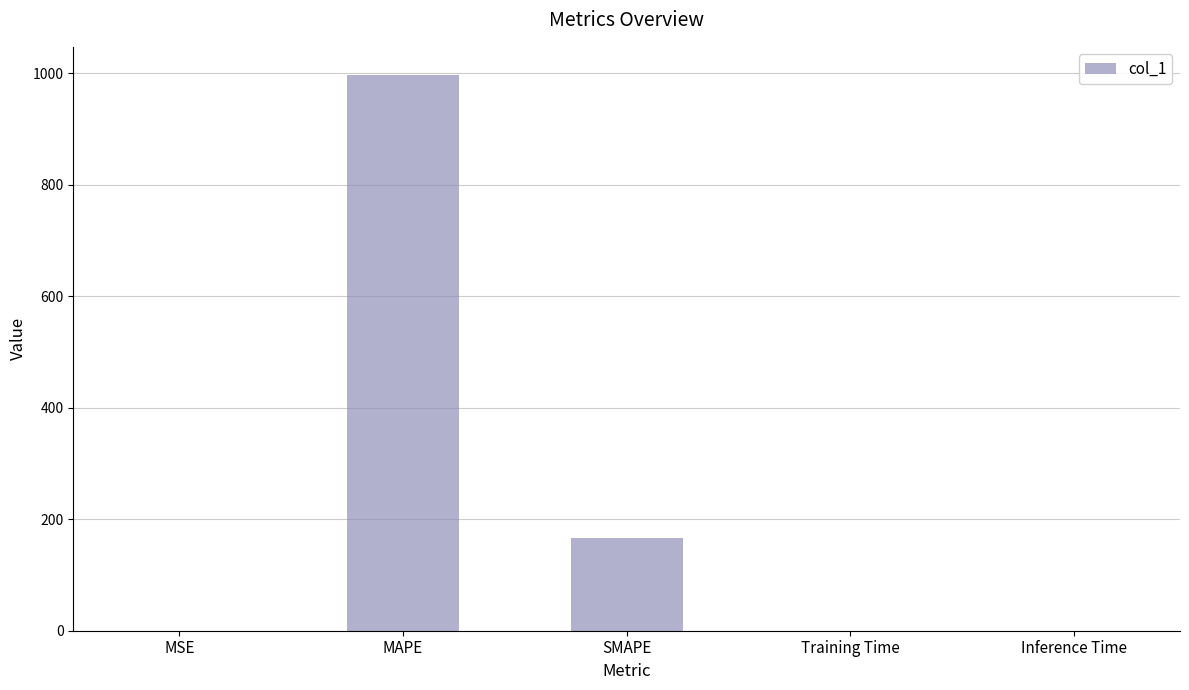

Which has a higher value, Training Time or MAPE?

MAPE